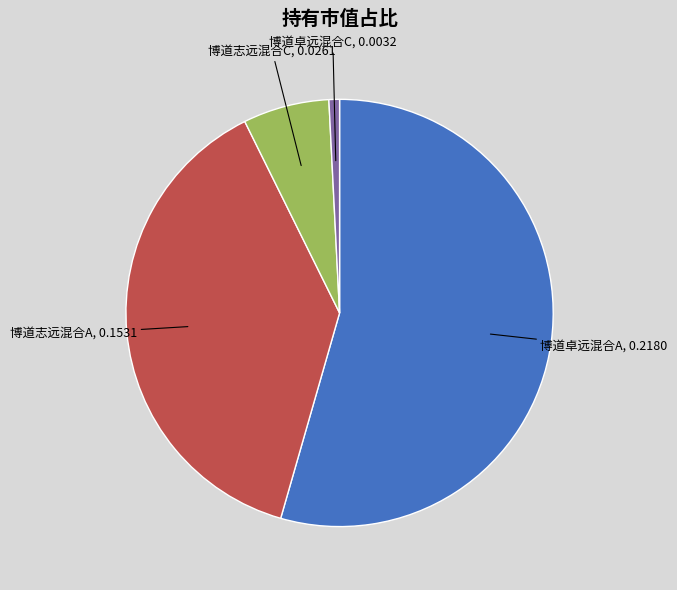

Does any single category account for the majority?

Yes